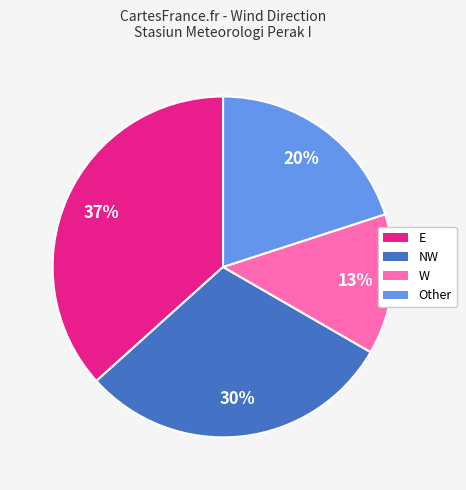

Does any single category account for the majority?

No